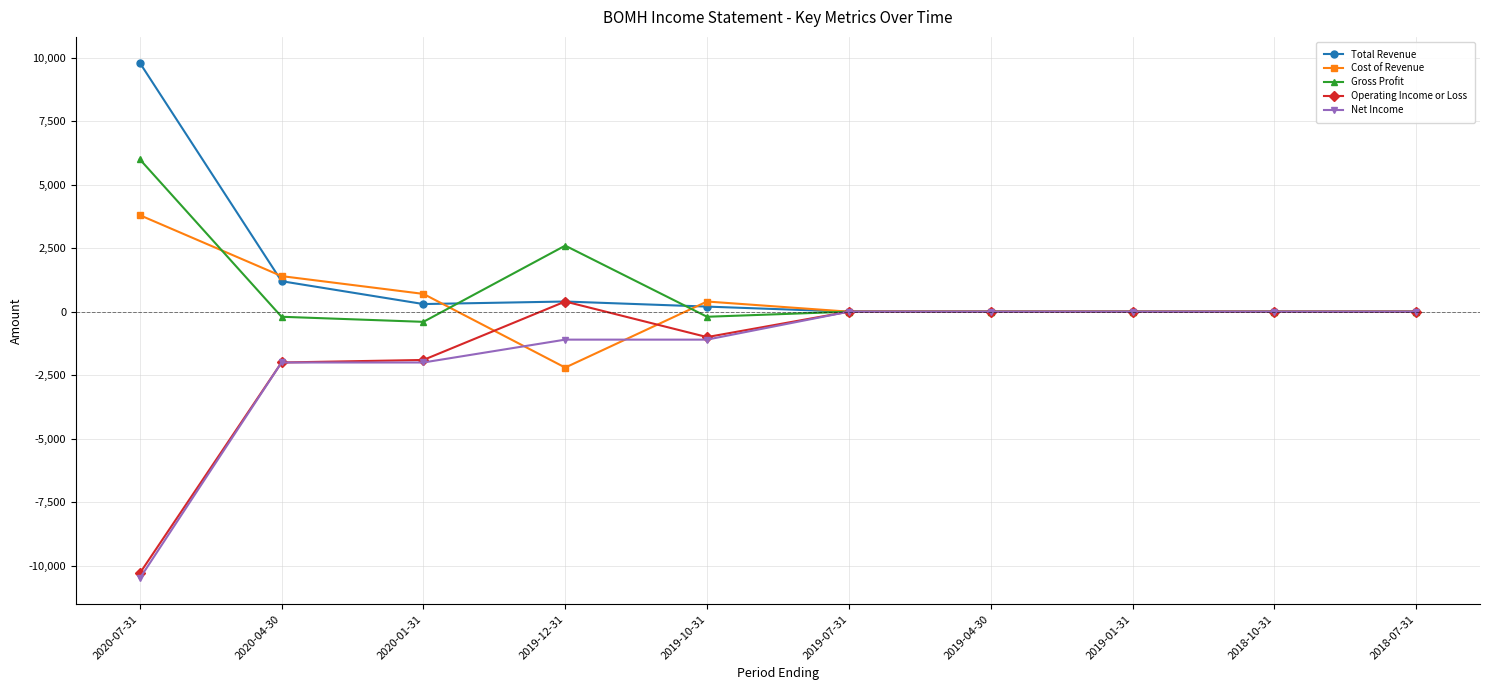

At which label does Gross Profit reach its peak?

2020-07-31